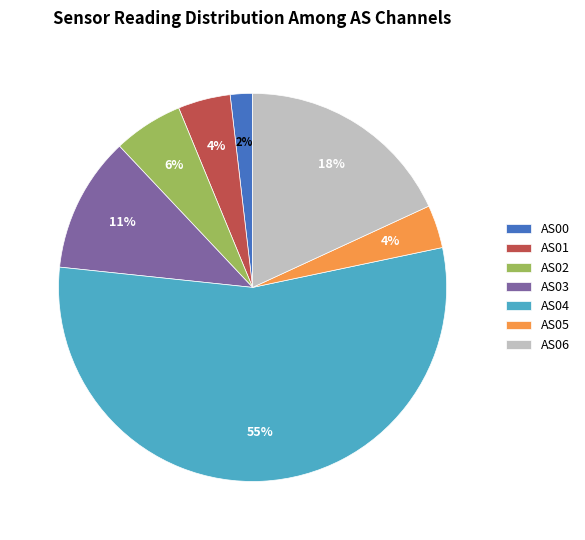

How many segments does this pie chart have?

7